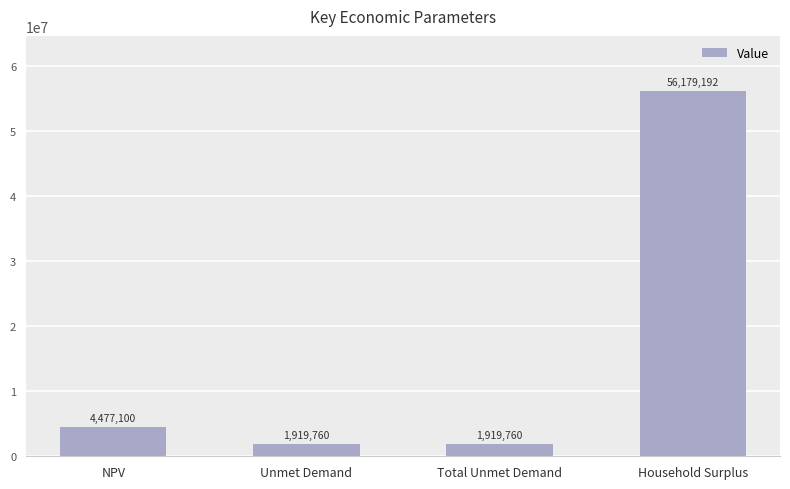

Approximately how many times larger is the value at Household Surplus compared to NPV?

12.5